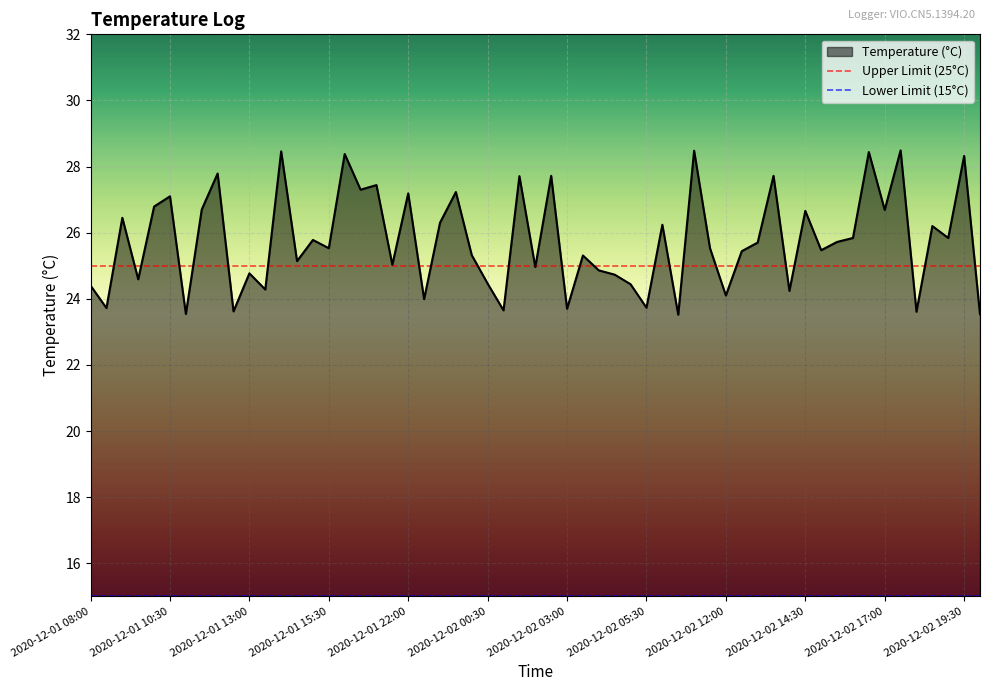

What is the minimum value for Temperature (°C)?

23.5